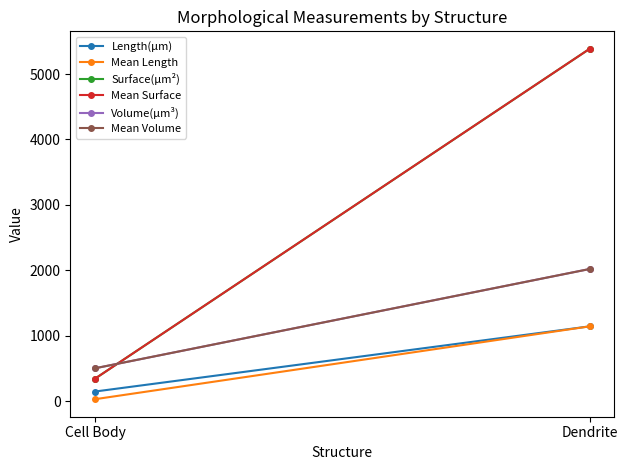

At which category is the sum across all series the highest?

Dendrite